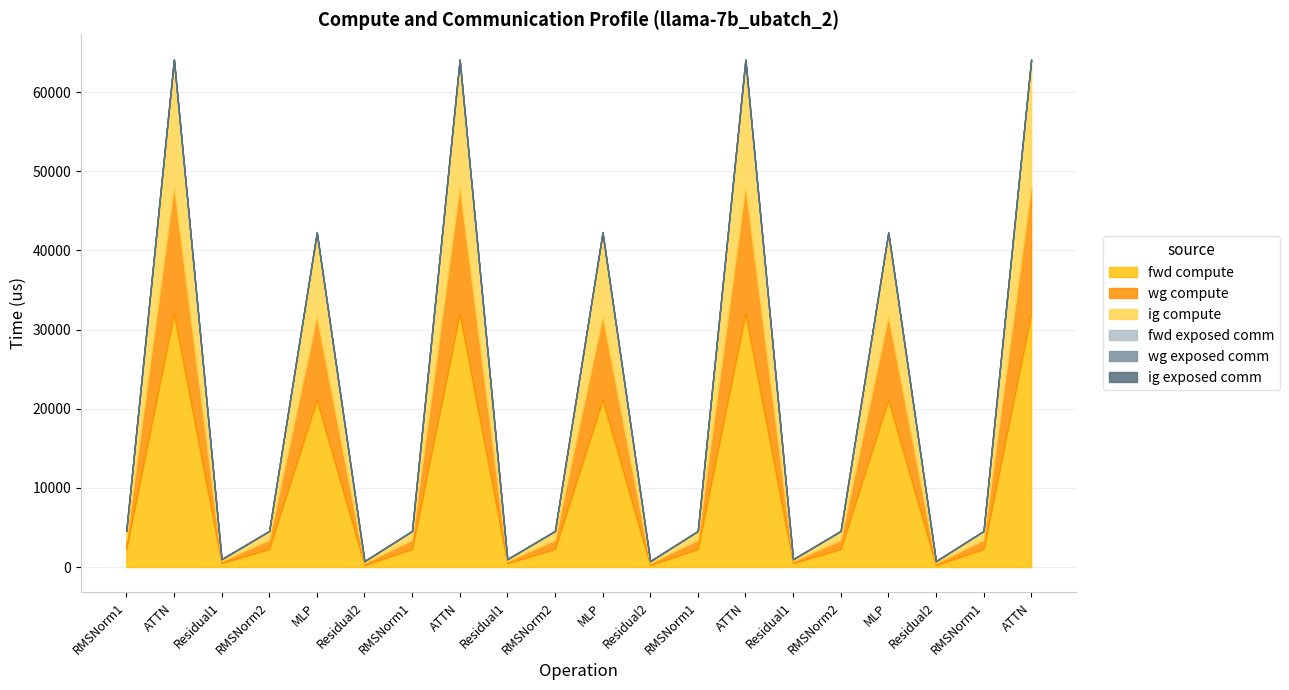

Which category has the lowest value in the ig exposed comm series?

RMSNorm1